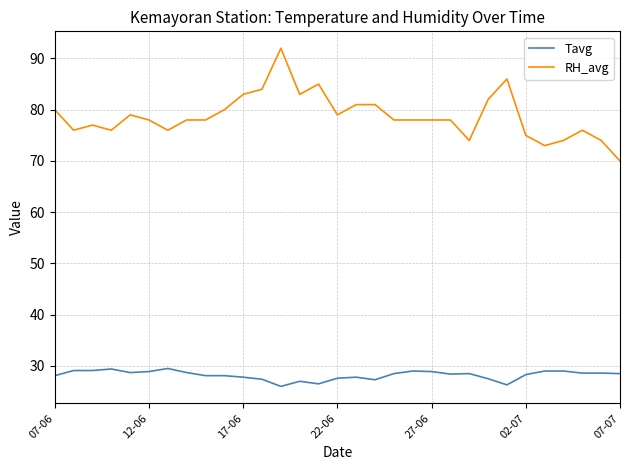

What is the lowest value of the Tavg series?

26.0